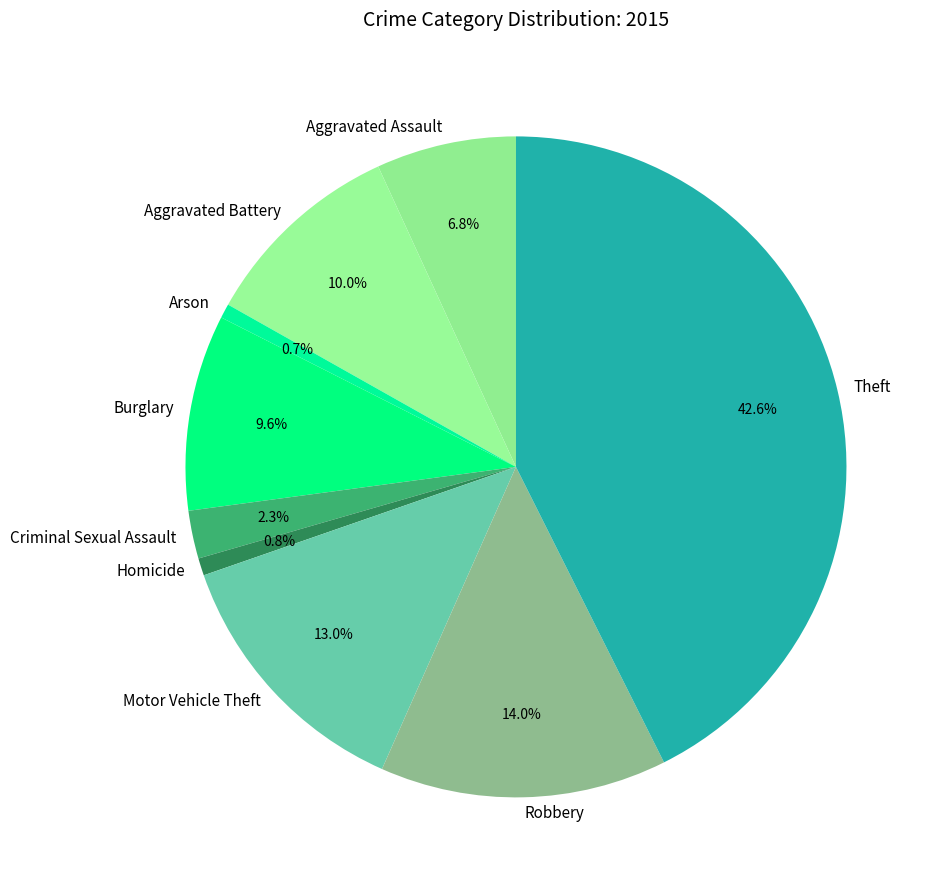

To the nearest percent, what portion does Criminal Sexual Assault represent?

2%